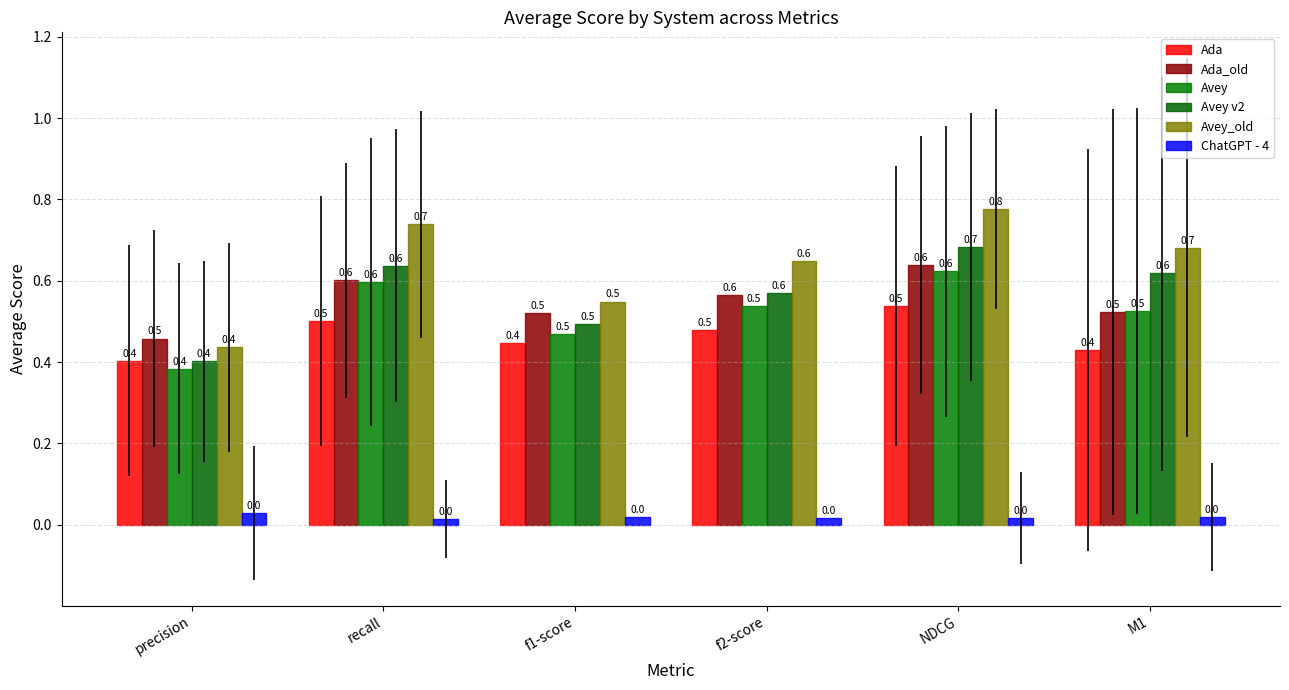

Where is Ada nearest to the value 0?

precision